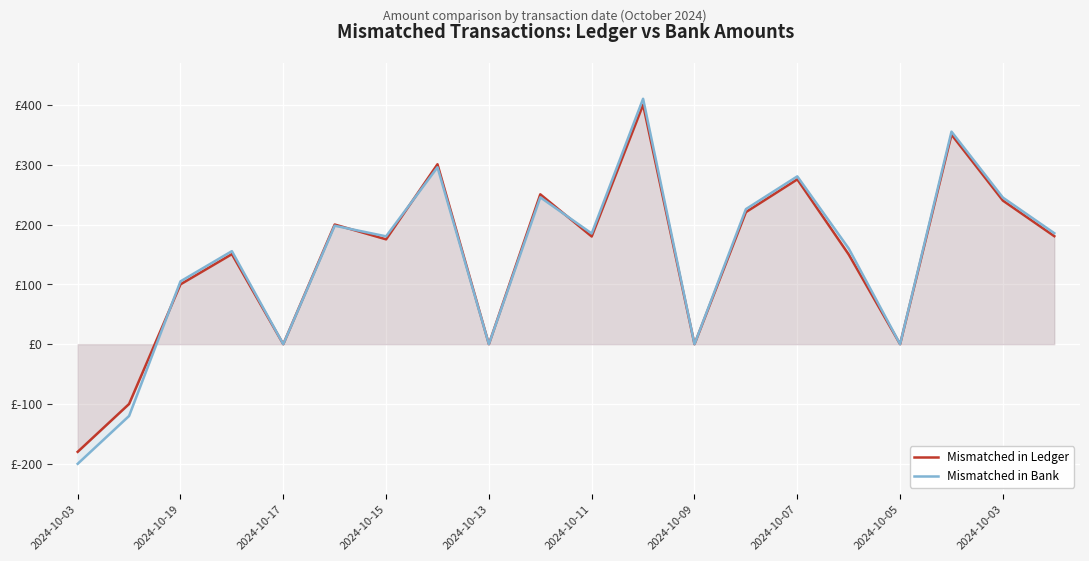

What are all the series names shown in the legend?

Mismatched in Ledger, Mismatched in Bank